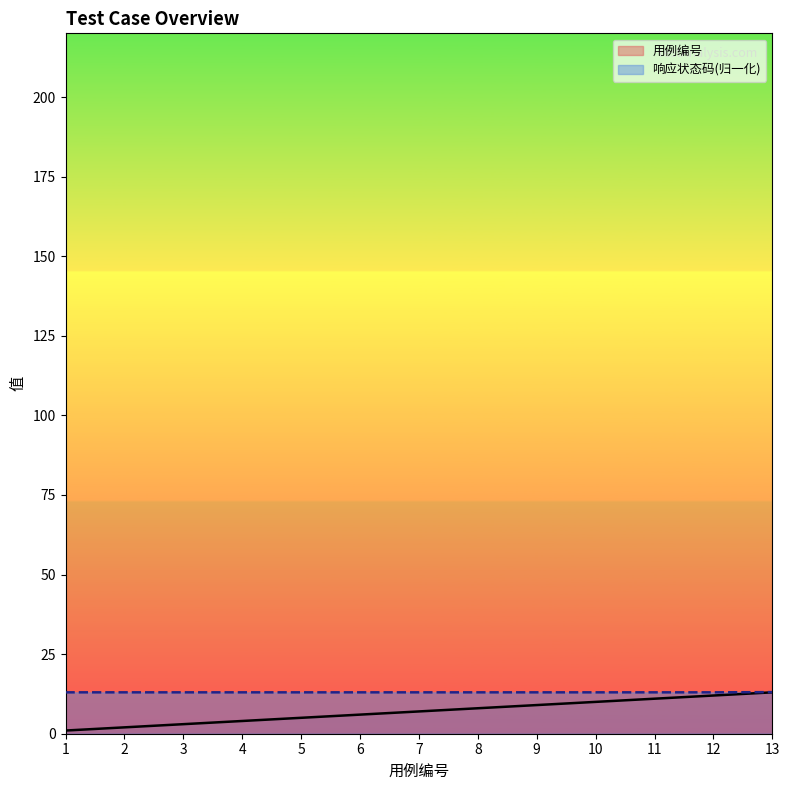

Which series has the largest total across all categories?

响应状态码(归一化)